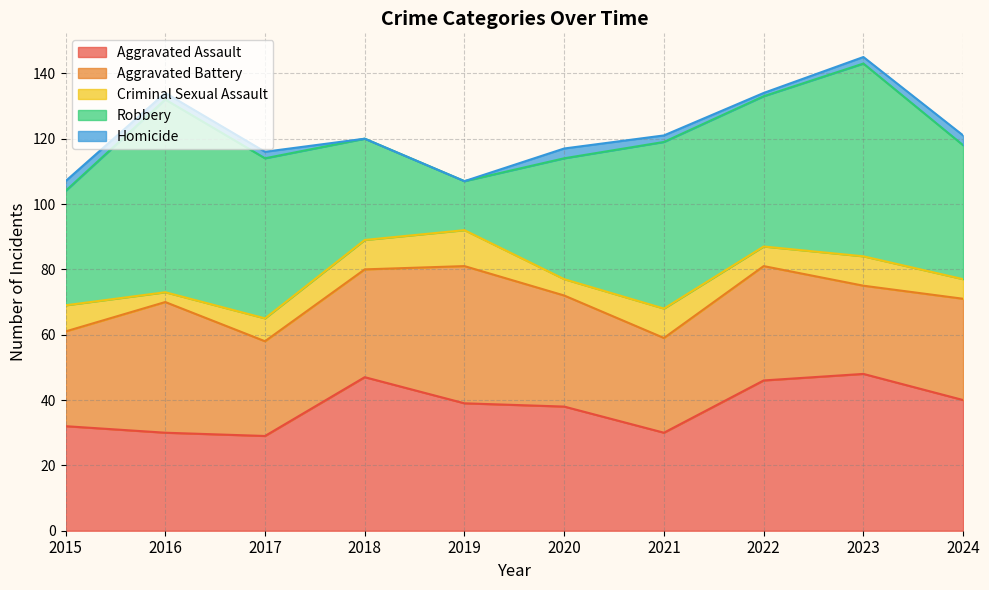

How many lines are shown in the chart?

5